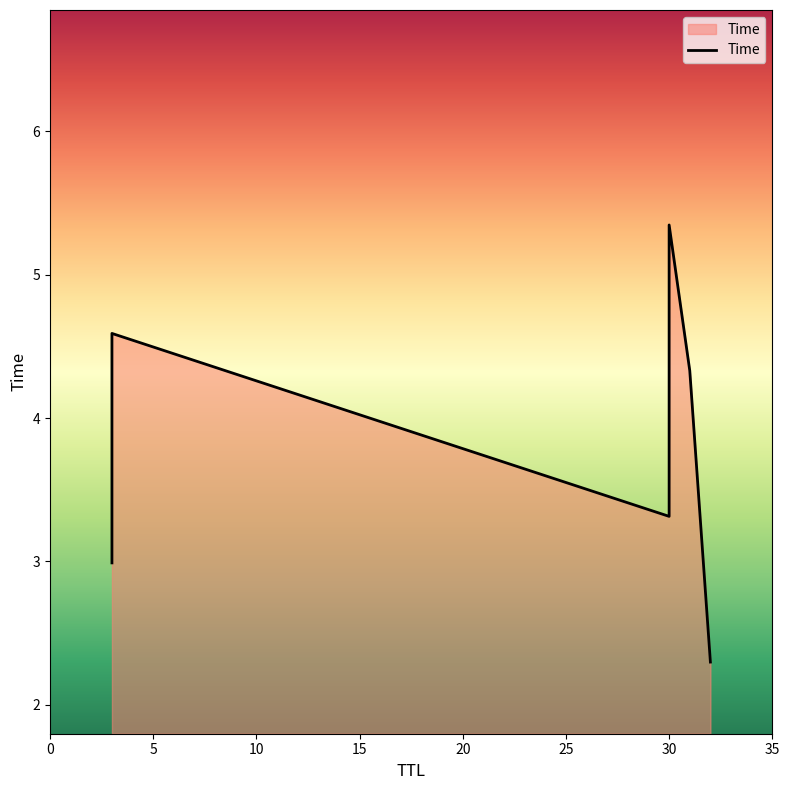

Rank the categories by value from highest to lowest.

30, 3, 31, 30, 3, 32